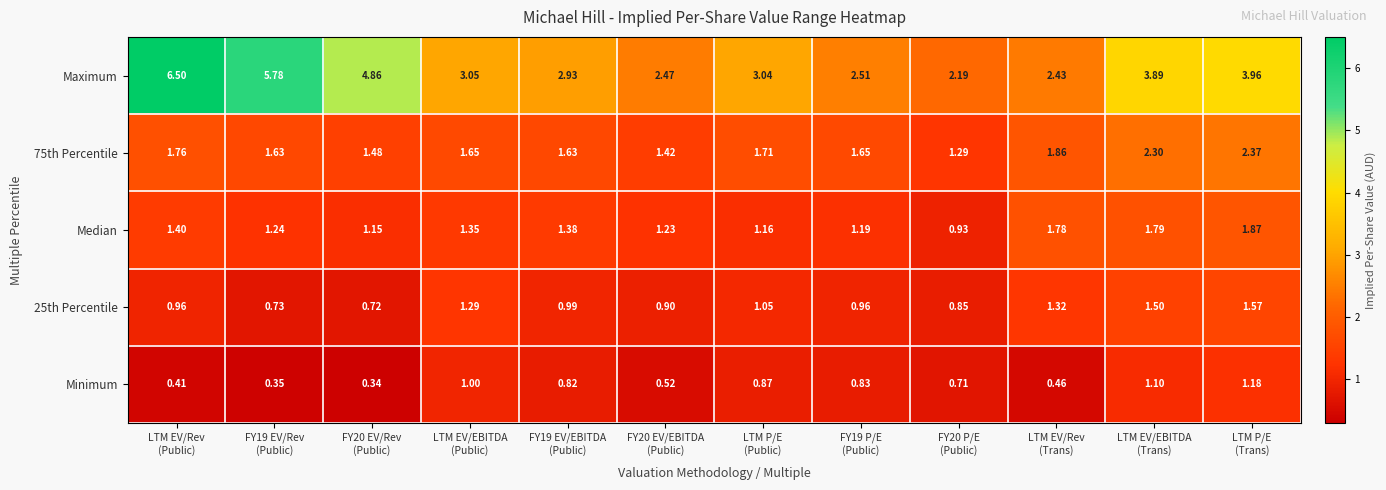

Which series has the largest range (max minus min)?

Maximum